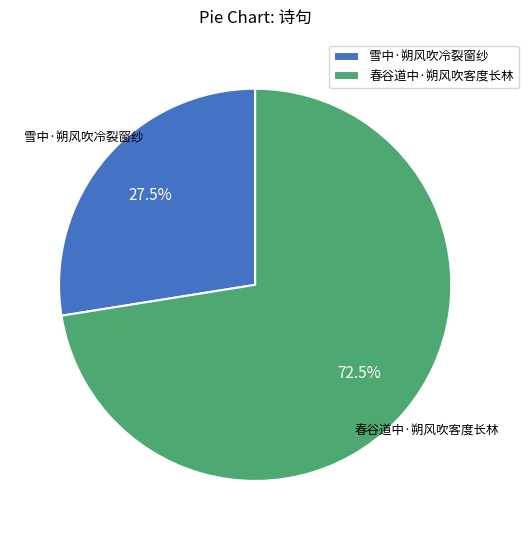

Is it true that 春谷道中·朔风吹客度长林 is 87% of the pie?

False